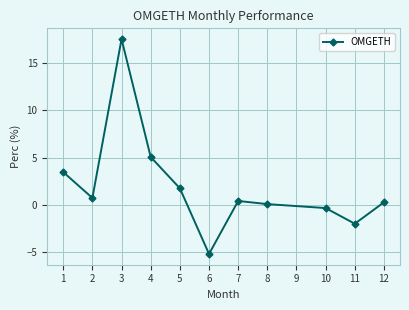

Which category has the highest value across all series?

3